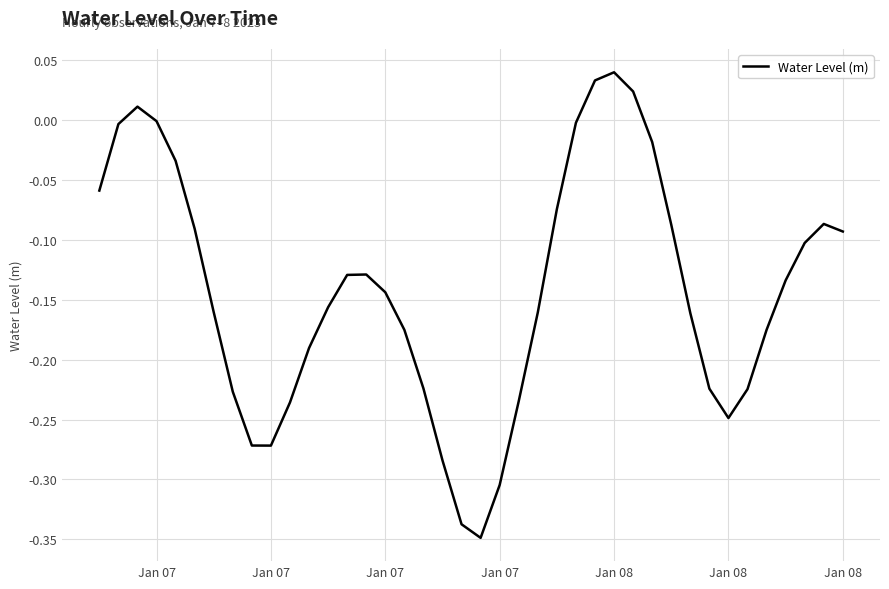

What is the difference between the maximum and minimum values?

0.4